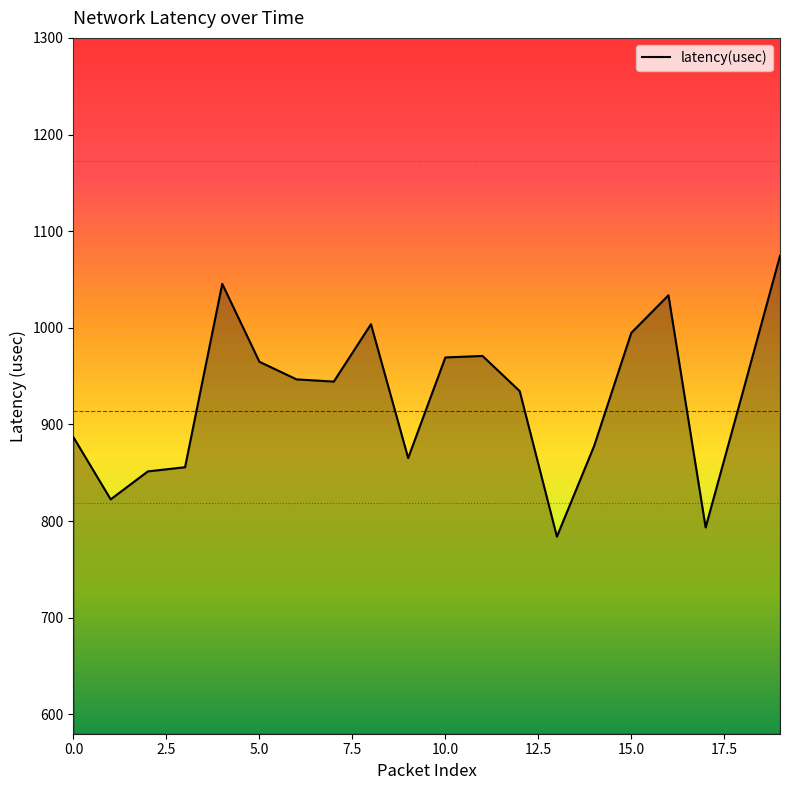

What is the minimum value shown in the chart?

784.0